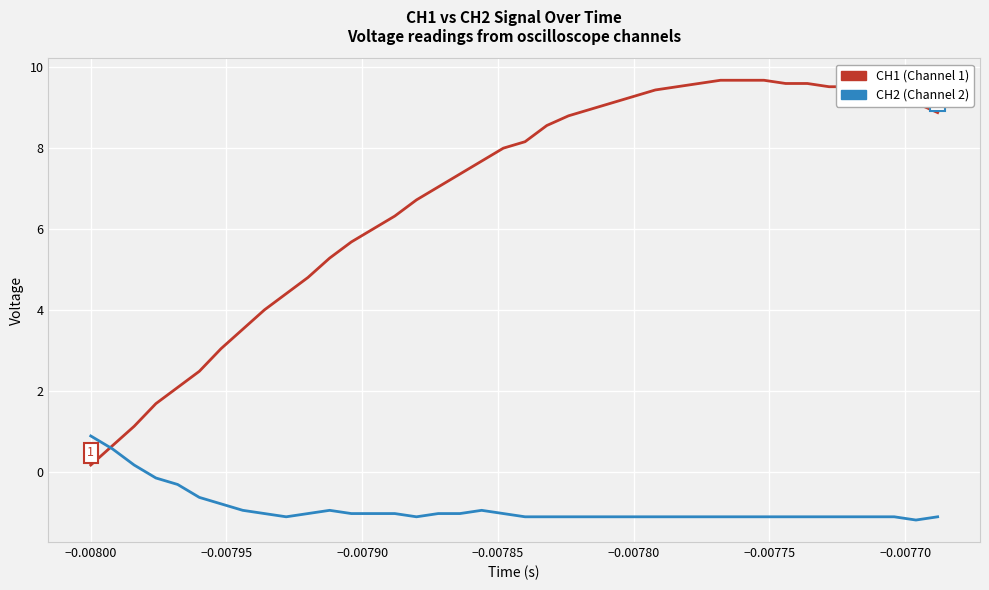

What is the greatest value displayed?

9.7